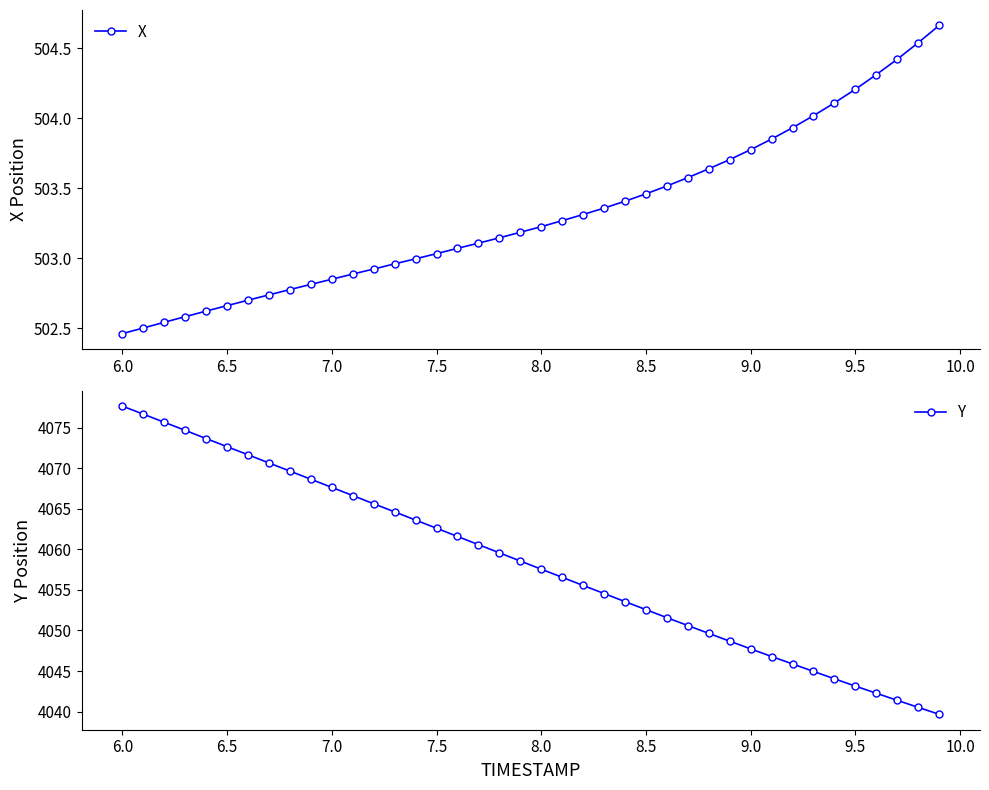

True or false: Y has more than 0 interior local peaks.

False